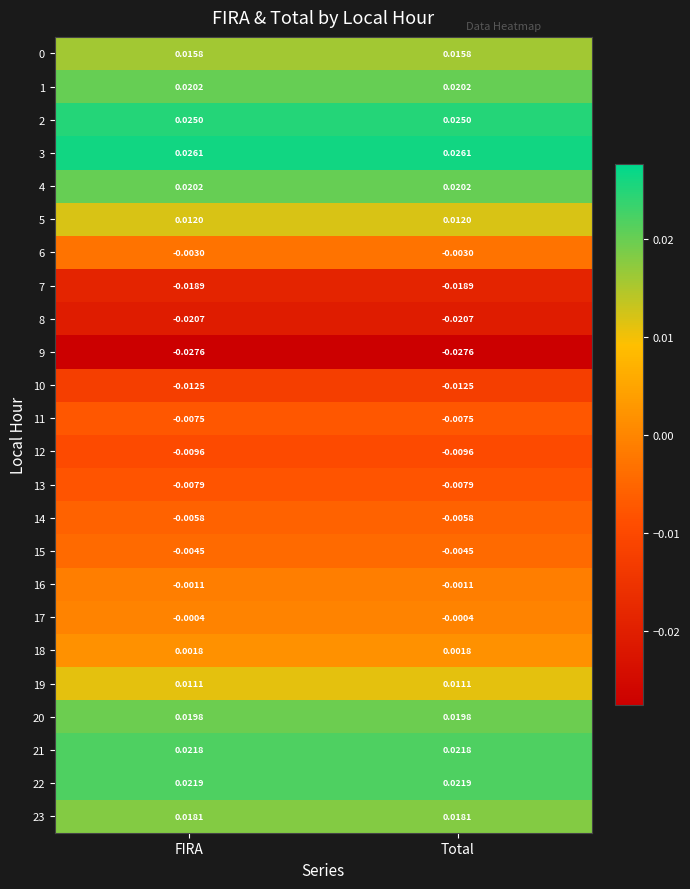

Is the value of 18 at Total greater than the value of 4 at FIRA?

No